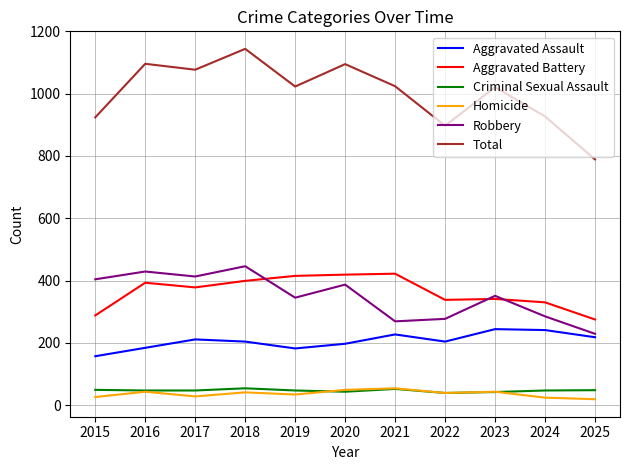

The Aggravated Battery series shows 372 at 2025. True or false?

False